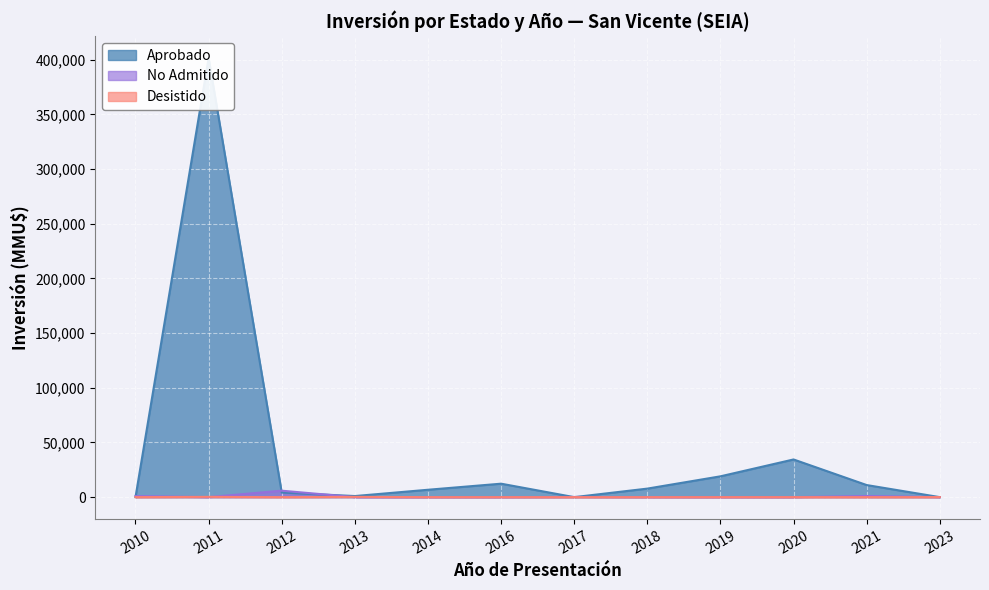

Which series has the largest total across all categories?

Aprobado